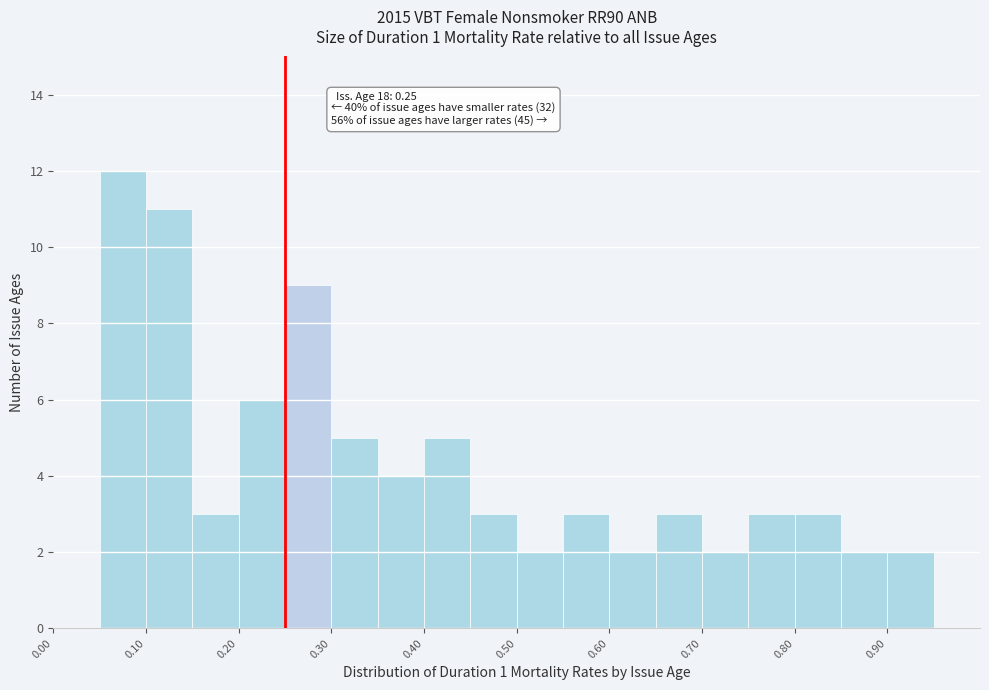

Over which range of the x-axis is the bar tallest?

0.05 to 0.10